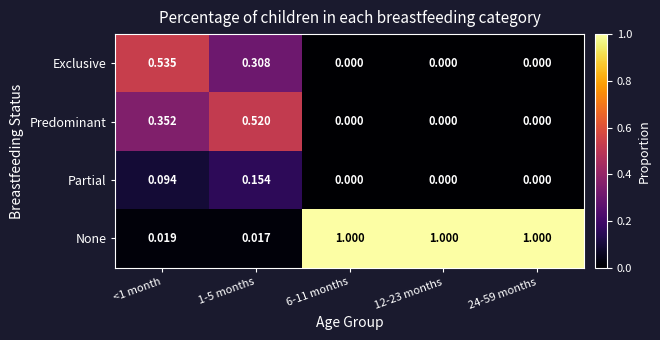

Rank the series by their maximum value, from highest to lowest.

None, Exclusive, Predominant, Partial